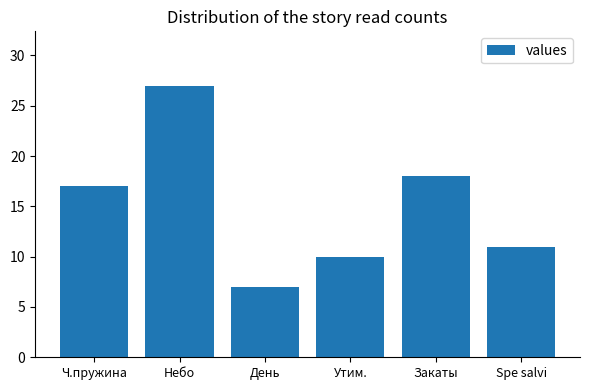

The value at Утим. is 16. True or false?

False